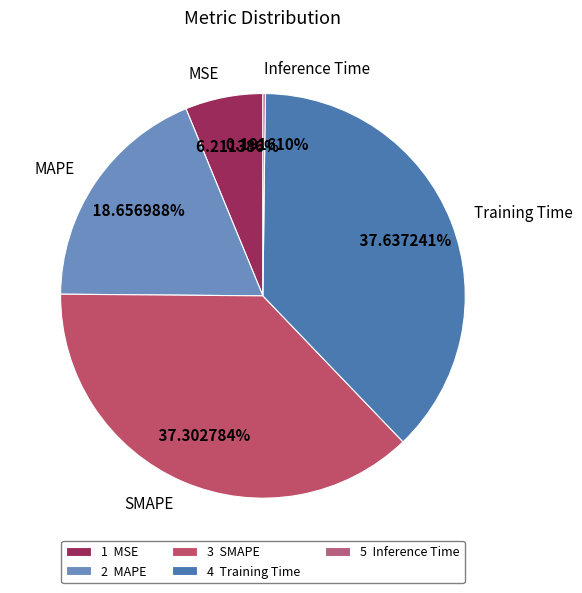

Between MAPE and Training Time, which is larger?

Training Time